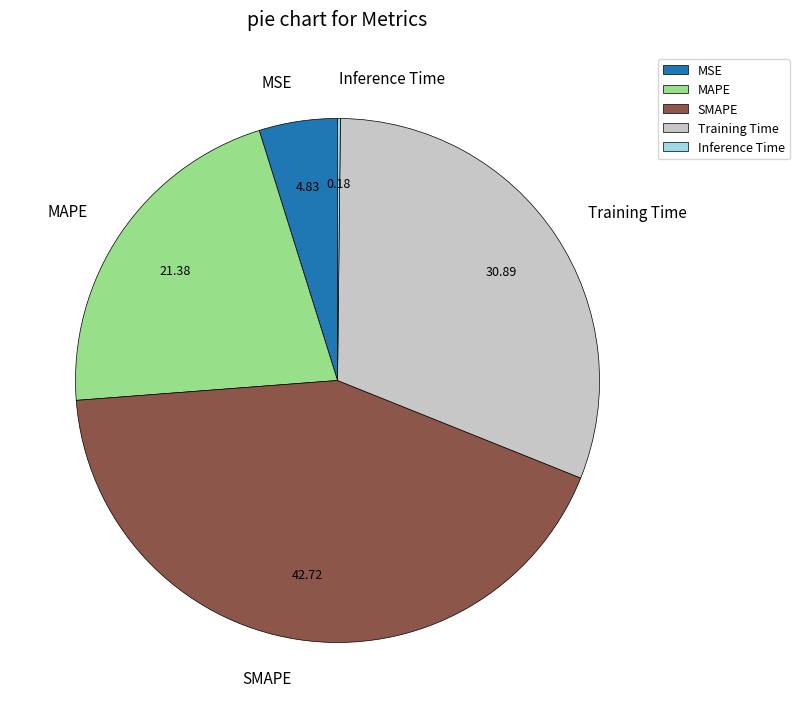

Which has a higher value, SMAPE or MAPE?

SMAPE